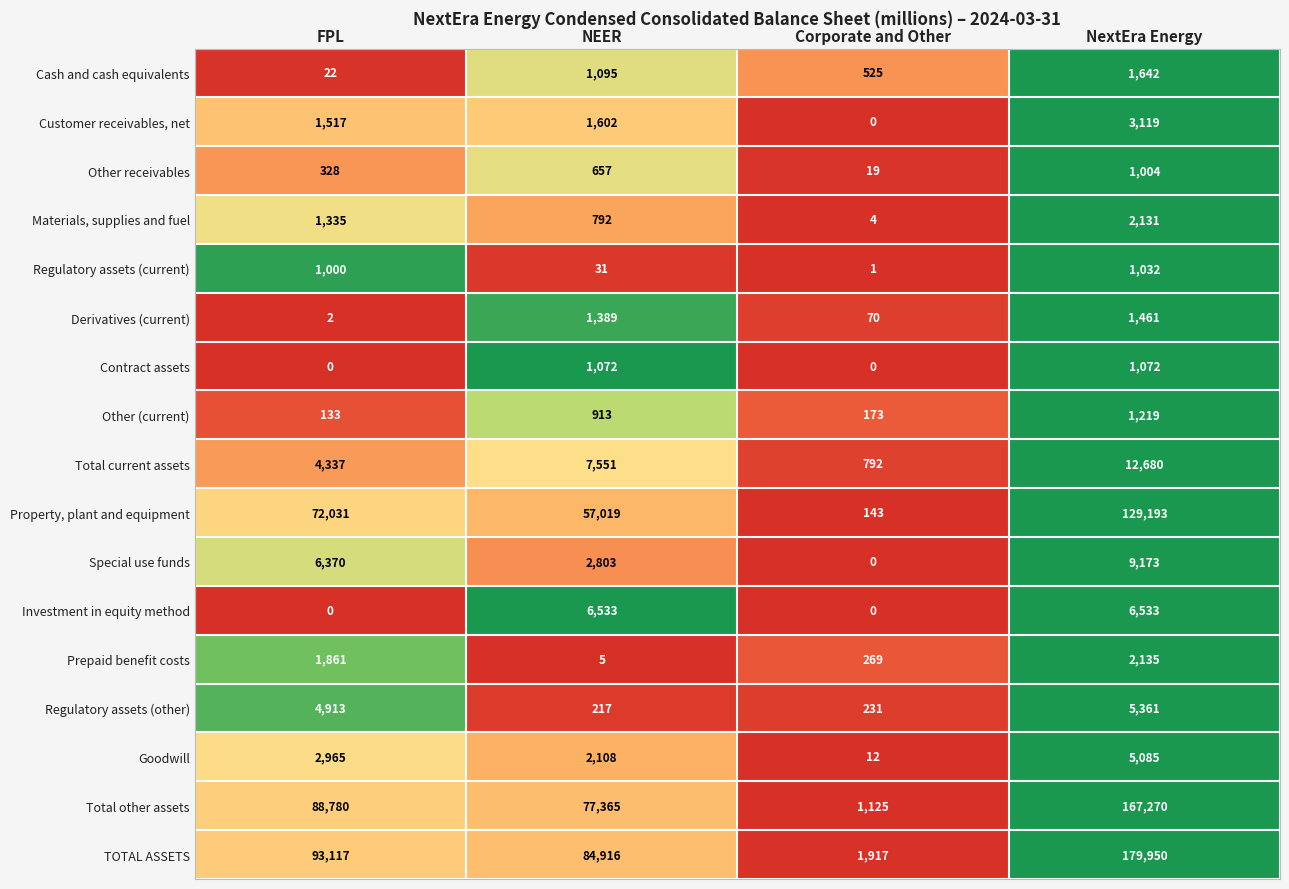

Which series changed the most between NEER and Corporate and Other?

TOTAL ASSETS